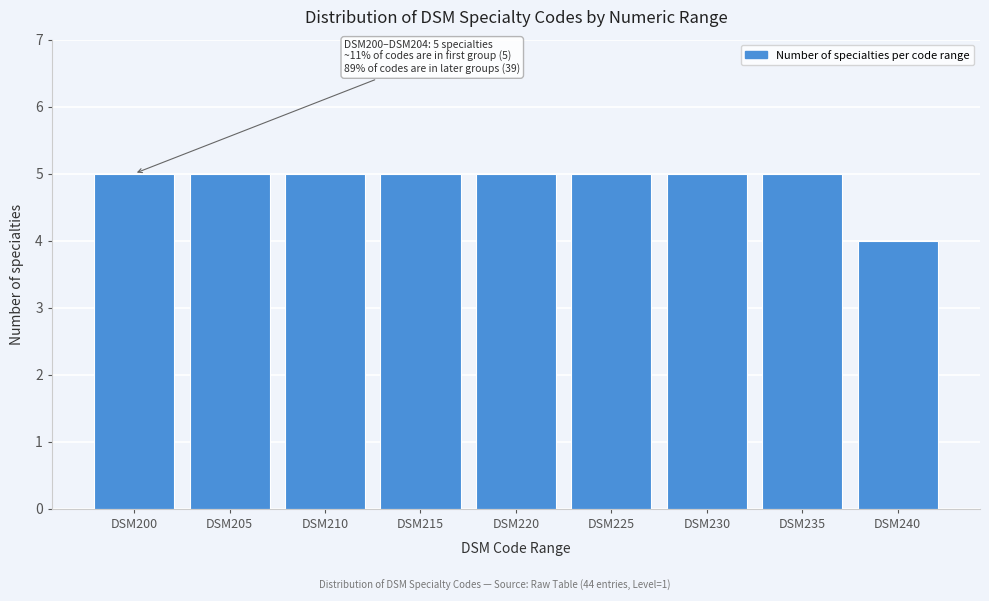

Reading left to right, what are all the values shown in this chart?

DSM200=5	DSM205=5	DSM210=5	DSM215=5	DSM220=5	DSM225=5	DSM230=5	DSM235=5	DSM240=4